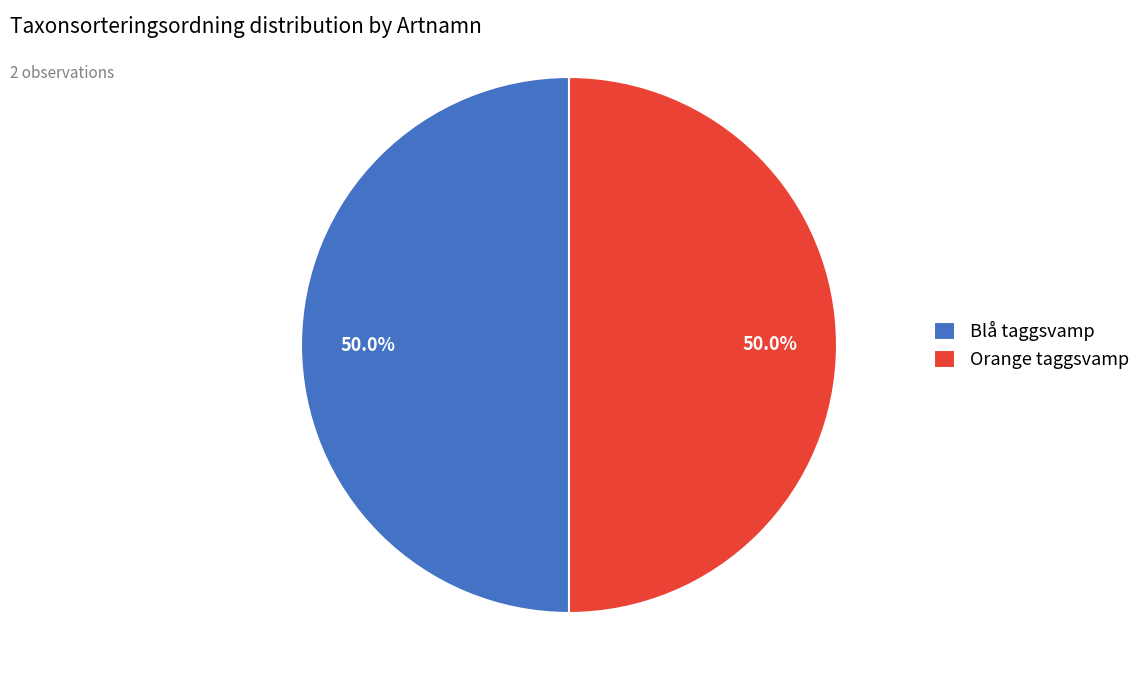

What percentage do Blå taggsvamp and Orange taggsvamp together represent?

100.0%